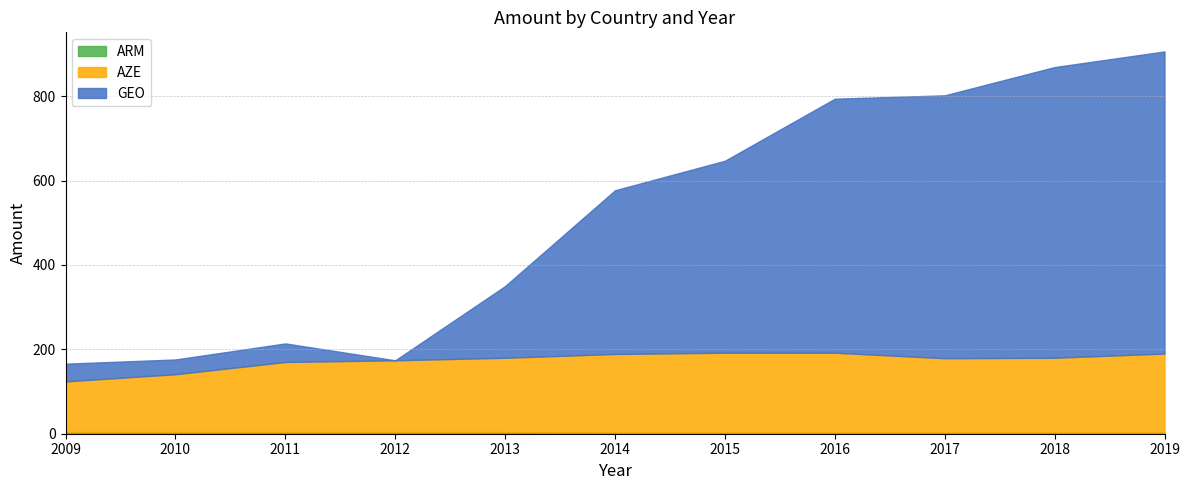

How many values in the AZE series exceed 176?

5